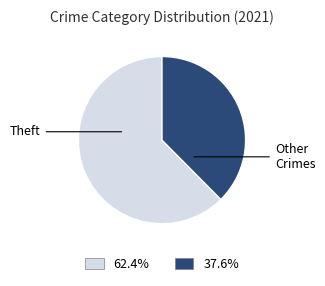

Does any single category account for the majority?

Yes